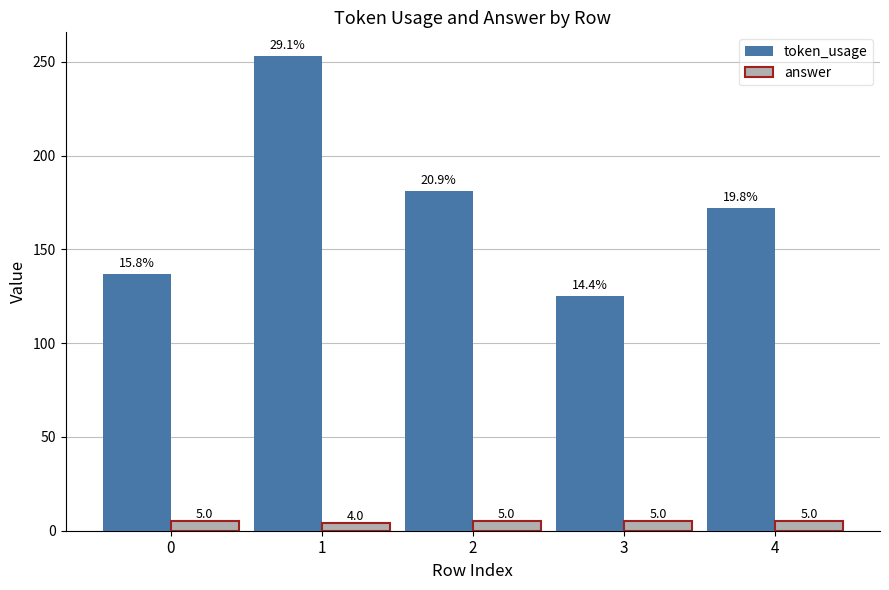

Is it true that token_usage equals 111 at 2?

False